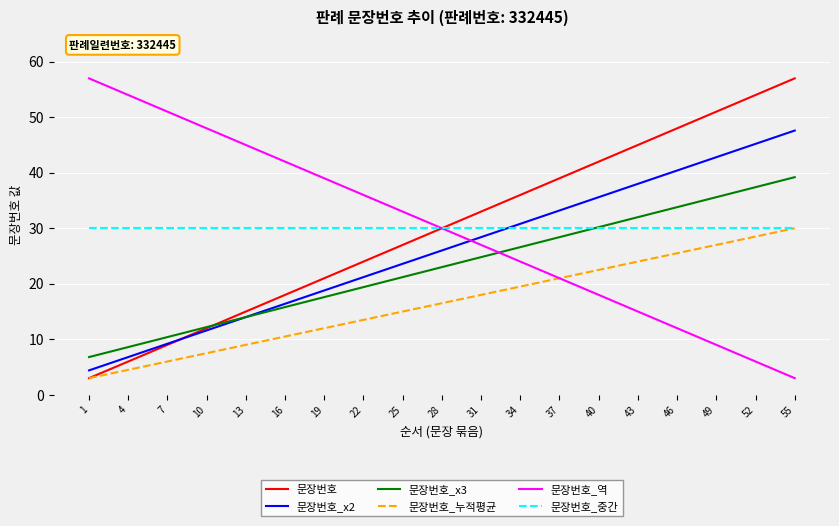

Is it true that 문장번호_x2 equals 75.9 at 49?

False